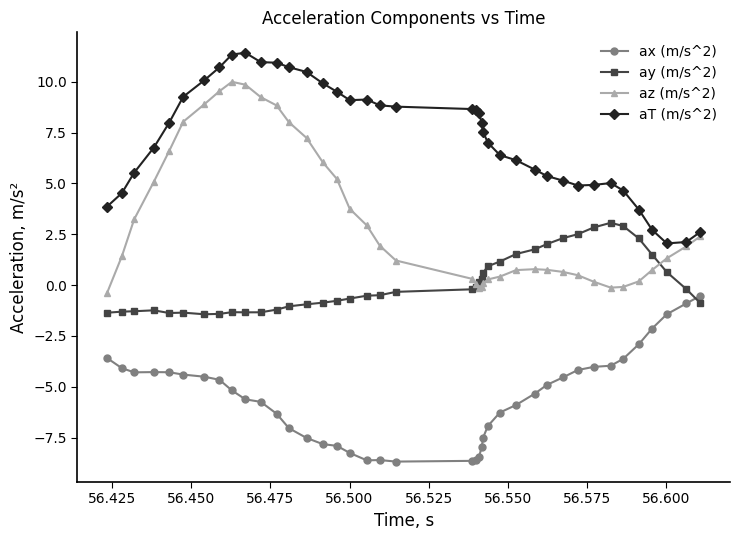

At how many categories does at least one series exceed 0?

40